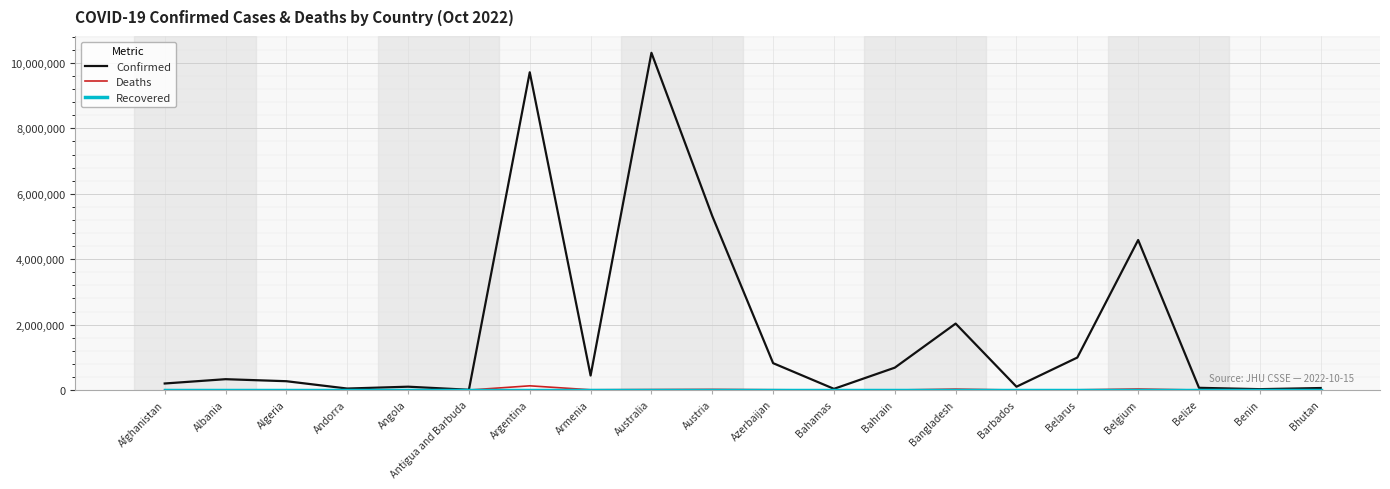

What is the greatest value displayed?

10309104